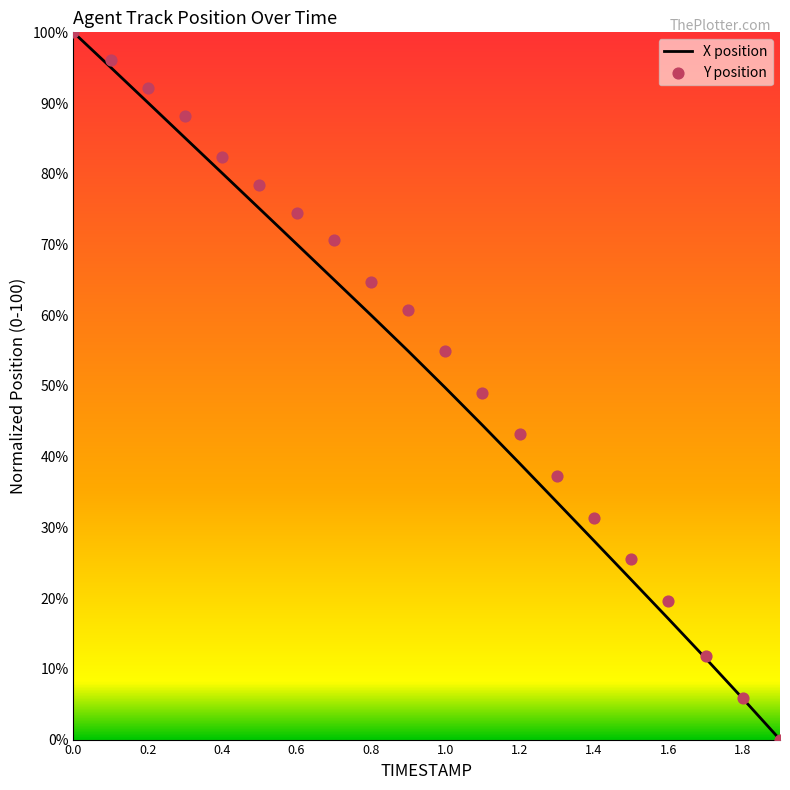

Which series contains the highest Y value?

X